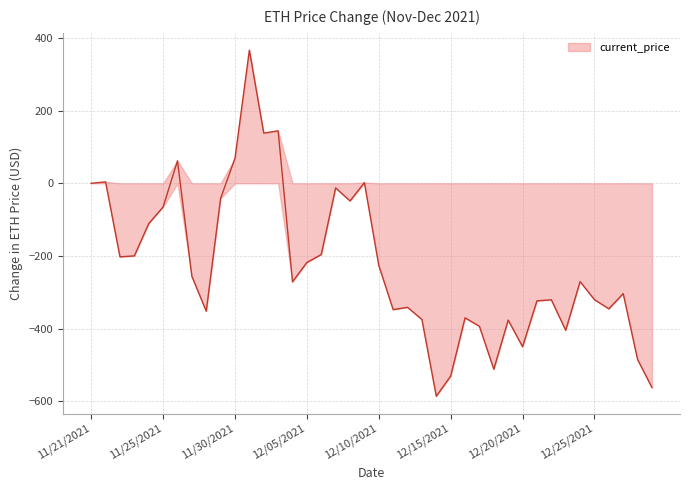

What is the greatest value displayed?

366.4